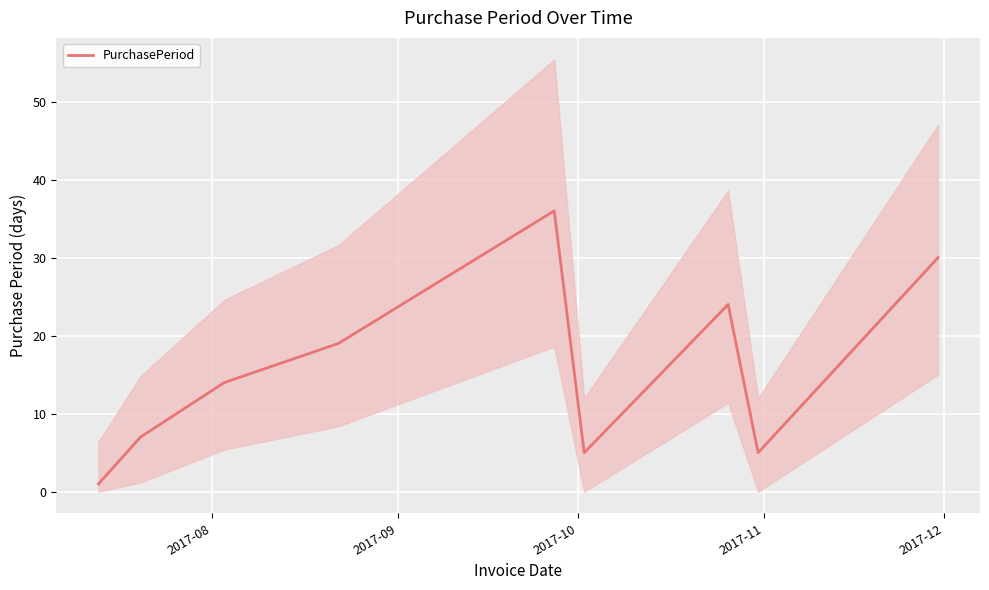

What is the average value?

16